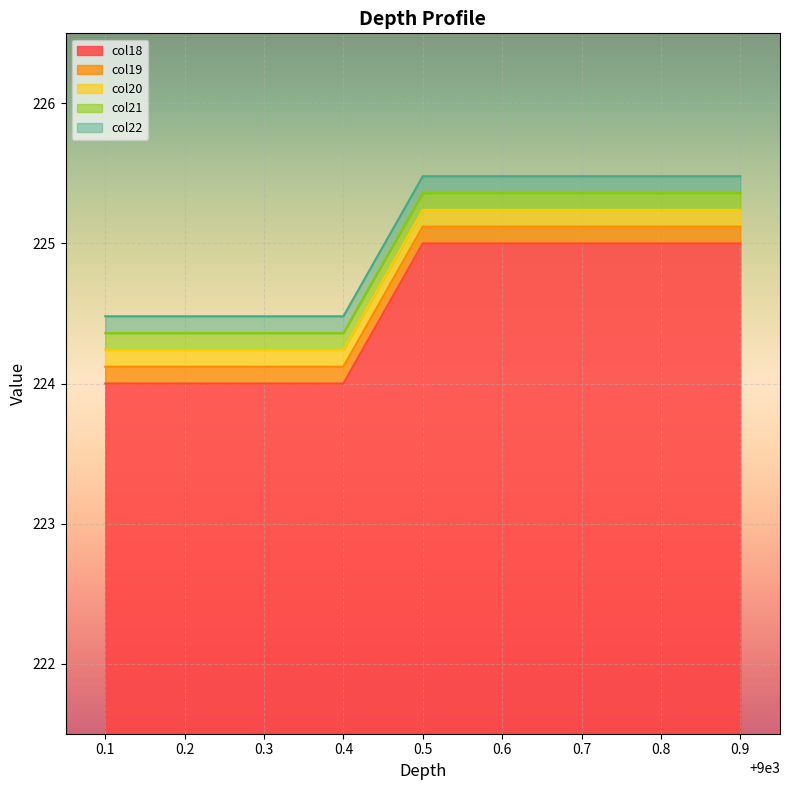

How many values in the col20 series are below 225?

4